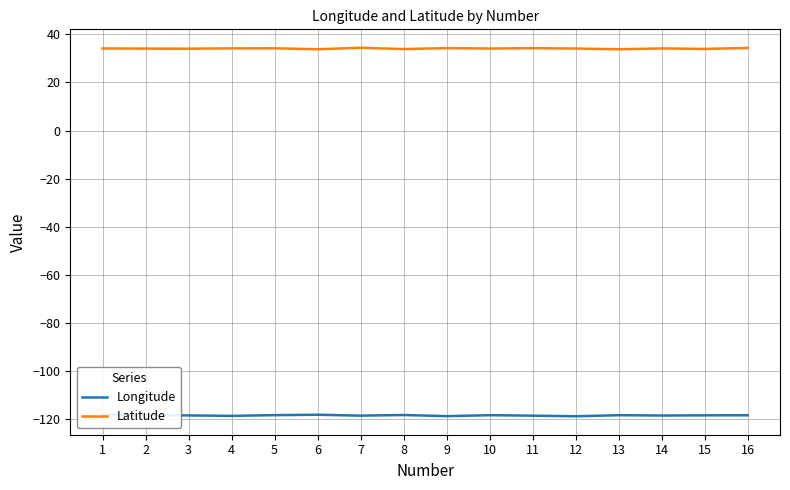

List the series in order of their overall mean, highest first.

Latitude, Longitude